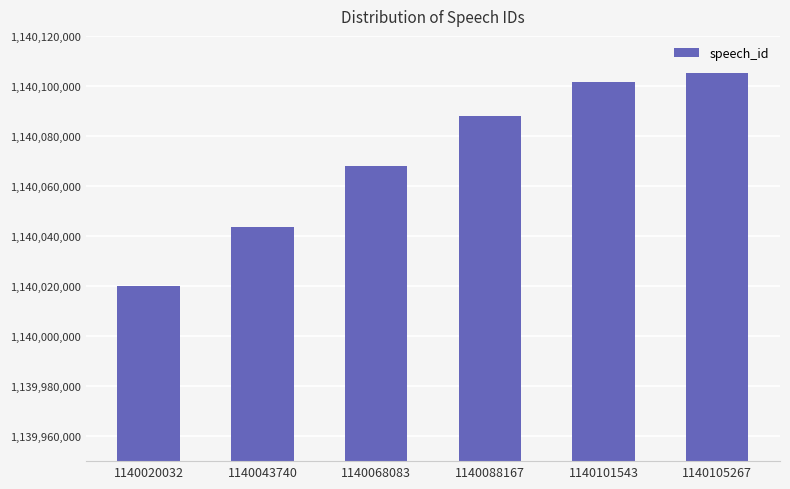

At which category does the chart reach its peak across all series?

1140105267